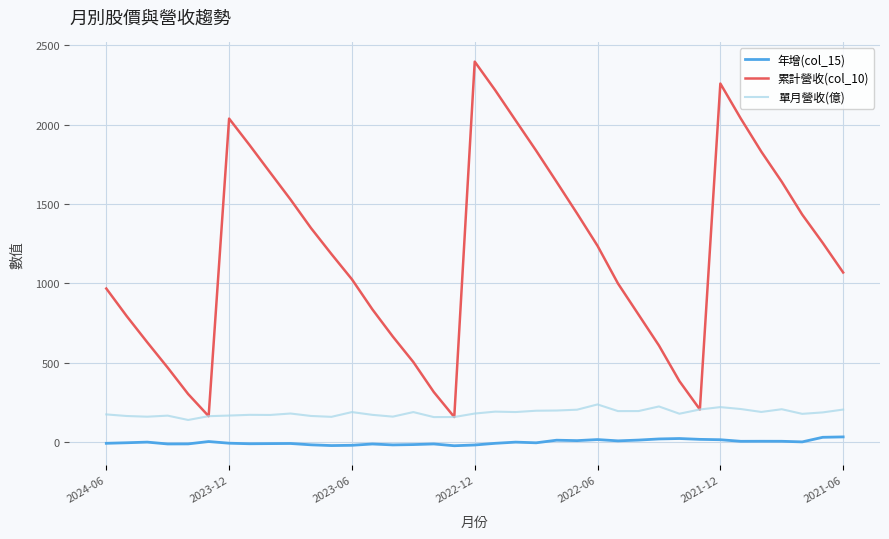

List the series in order of their overall mean, highest first.

累計營收(col_10), 單月營收(億), 年增(col_15)